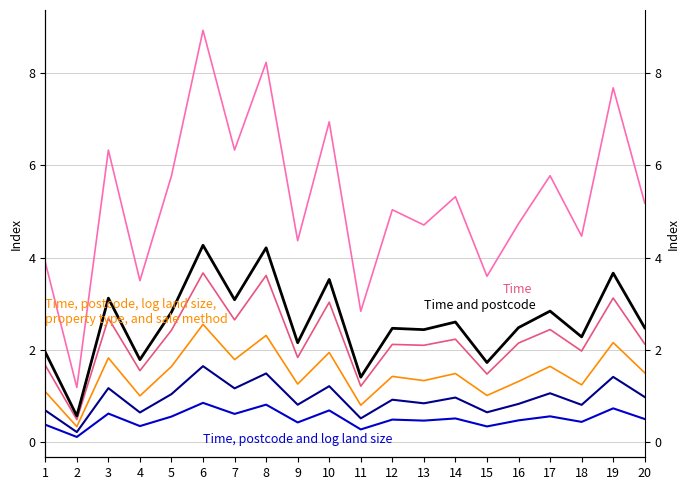

Rank the series by their maximum value, from lowest to highest.

Time, postcode and log land size, 4_channel, Time, postcode, log land size,
property type, and sale method, Time, Time and postcode, 5_channel